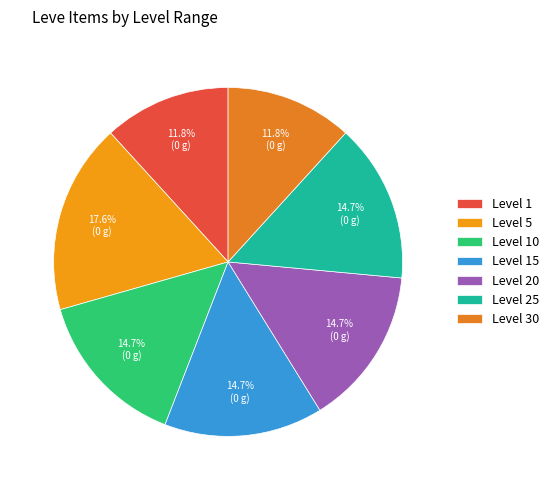

How many segments does this pie chart have?

7